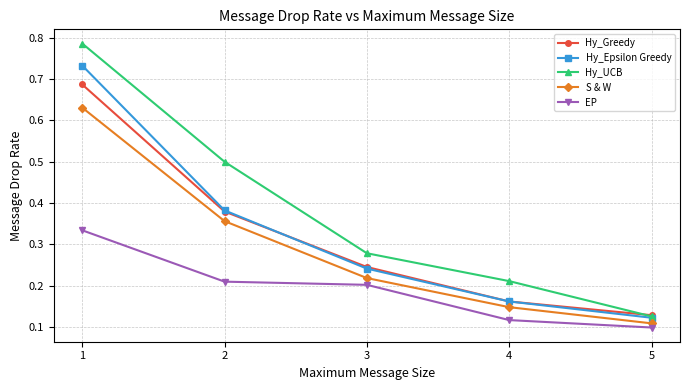

Which series has the largest total across all categories?

Hy_UCB